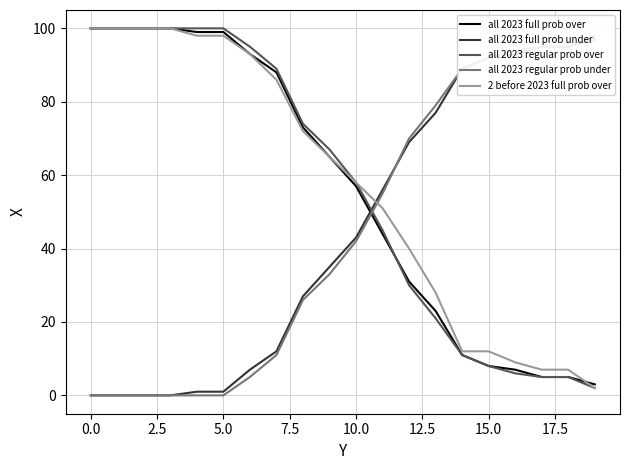

How many intersections are there between all 2023 regular prob over and all 2023 full prob under?

1